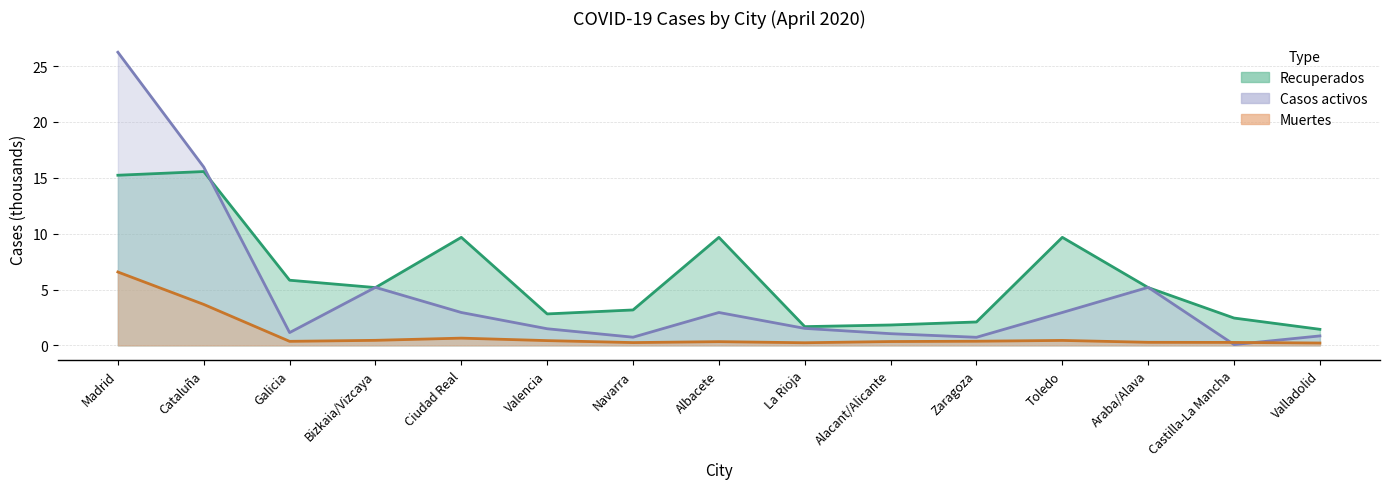

What is the lowest value of the Recuperados series?

1.4